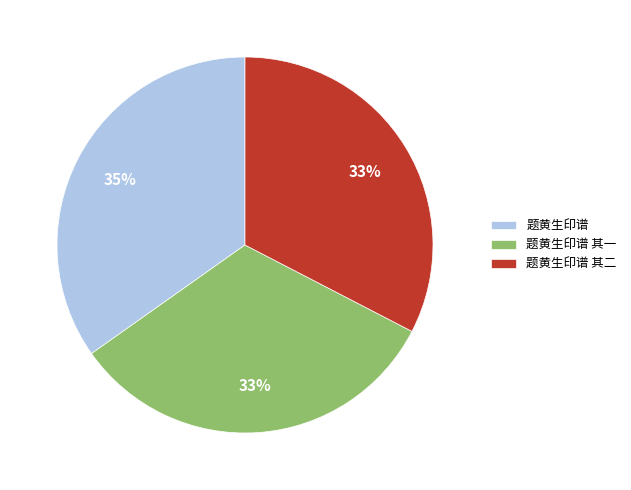

What percentage is the 题黄生印谱 slice, to the nearest percent?

35%